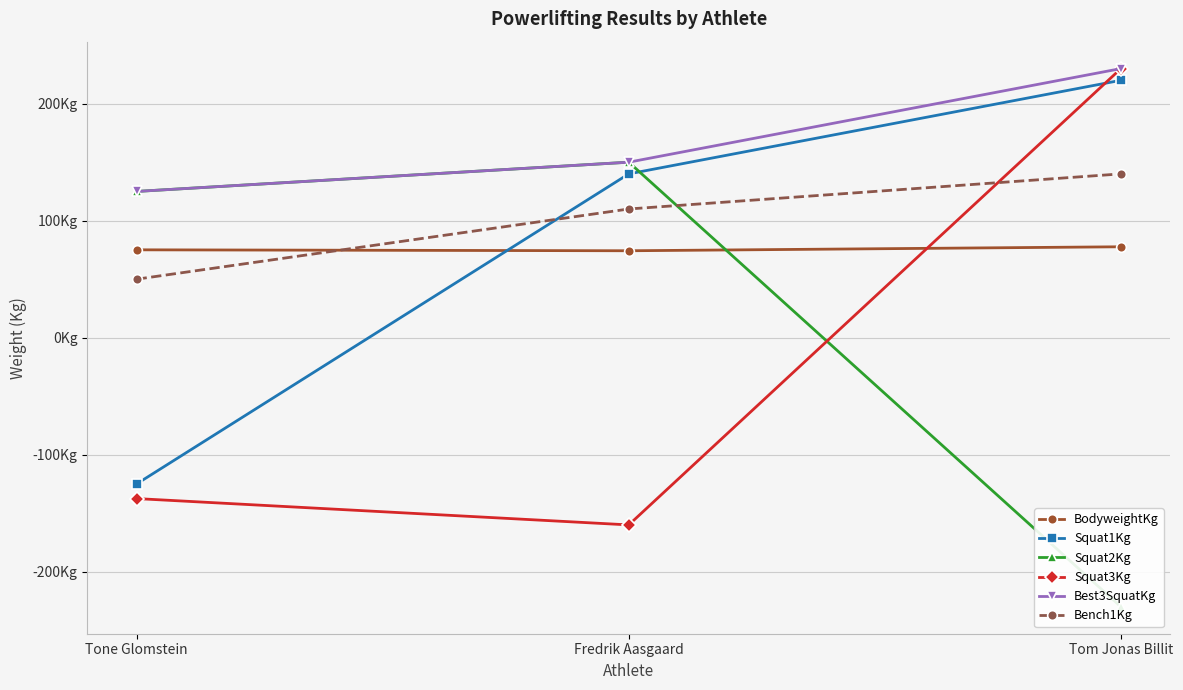

Is the value of Squat2Kg at Tom Jonas Billit greater than the value of BodyweightKg at Tom Jonas Billit?

No